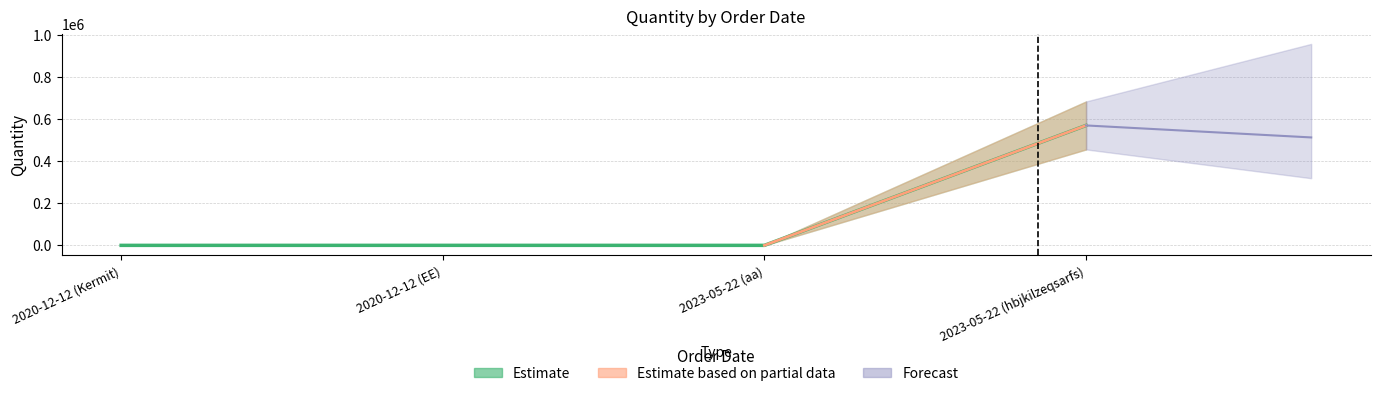

Reading left to right, extract all data points from this chart.

10	100	20	569814